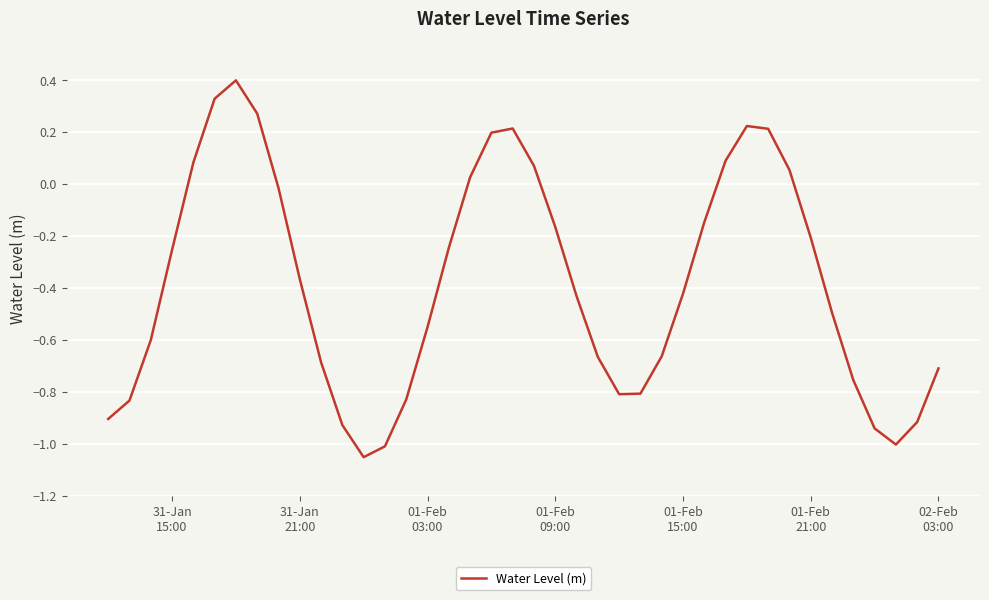

How many values are below zero?

28